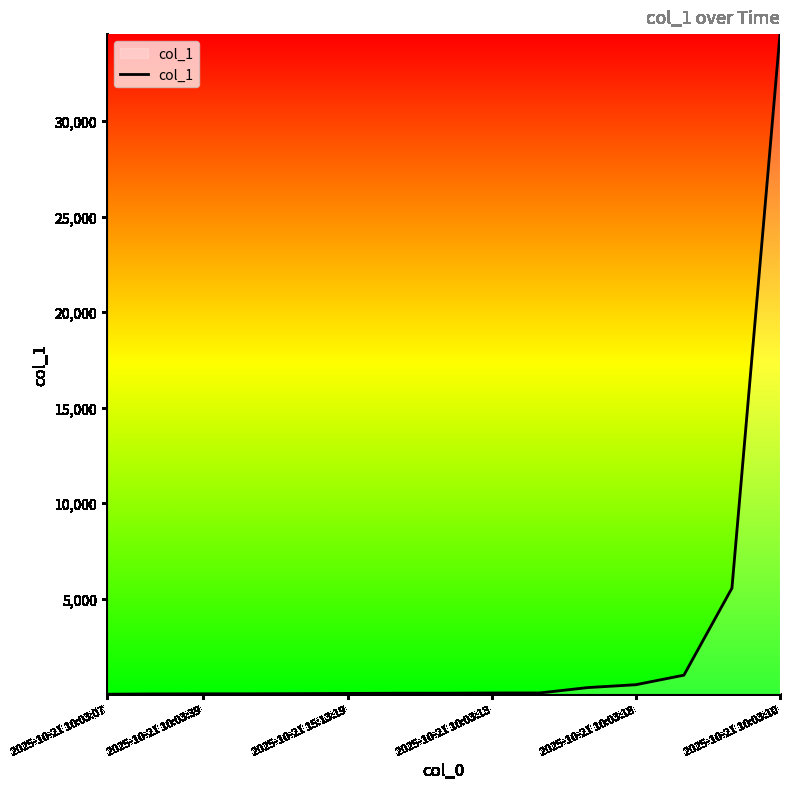

What is the difference between the maximum and minimum values?

34554